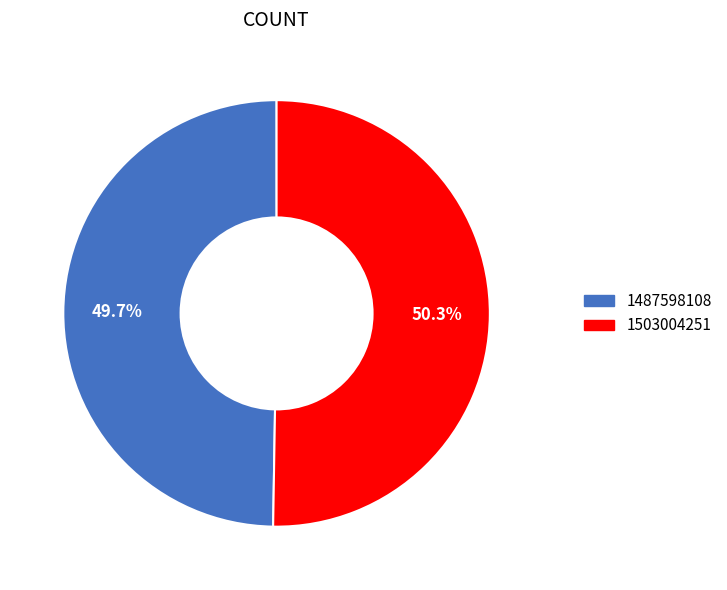

Between 1487598108 and 1503004251, which is larger?

1503004251